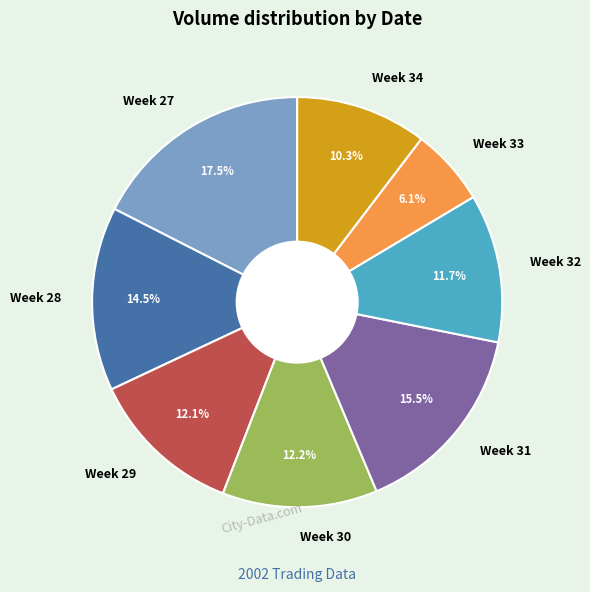

Do Week 29 and Week 32 together represent more than half of the pie?

No